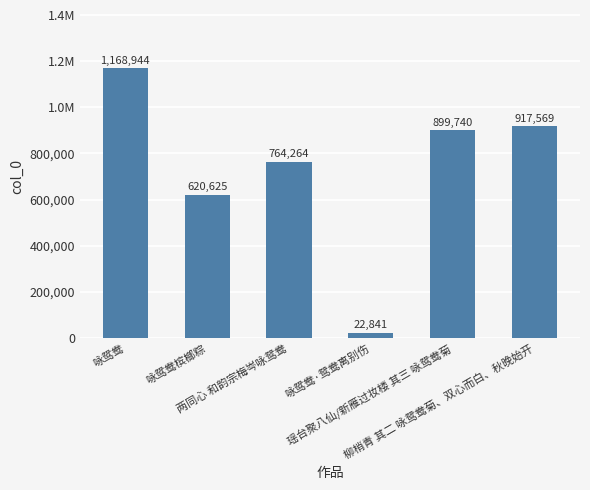

Reading right to left, extract all data points from this chart.

柳梢青 其二 咏鸳鸯菊、双心而白、秋晚始开=917569	瑶台聚八仙/新雁过妆楼 其三 咏鸳鸯菊=899740	咏鸳鸯·鸳鸯离别伤=22841	两同心 和韵宗梅岑咏鸳鸯=764264	咏鸳鸯槟榔粽=620625	咏鸳鸯=1168944